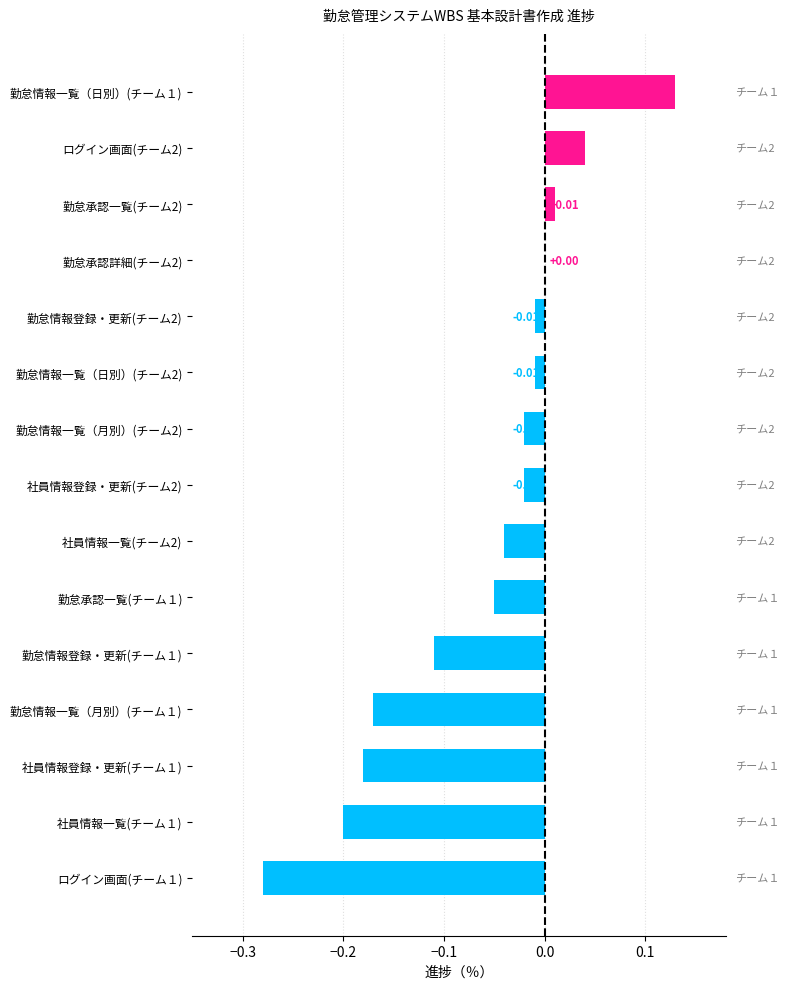

What is the minimum value shown in the chart?

-0.3